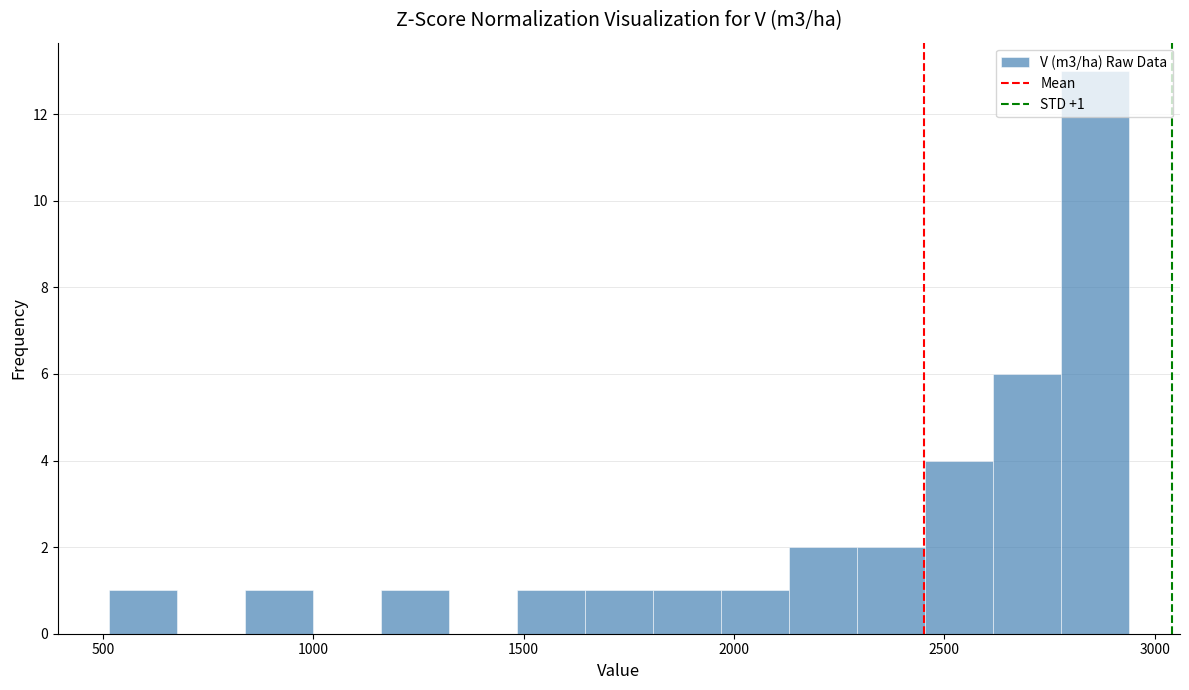

Read against the x-axis, roughly where is the centre of the tallest bar?

2850